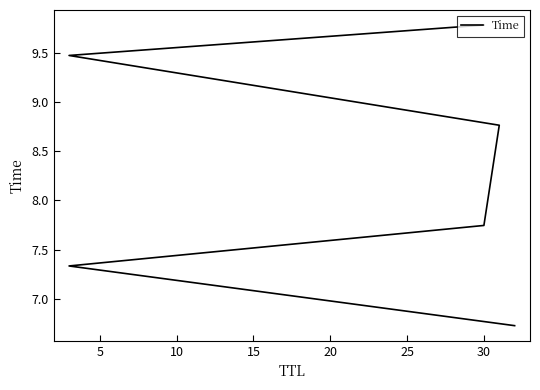

Reading right to left, extract all data points from this chart.

9.8	9.5	8.8	7.7	7.3	6.7